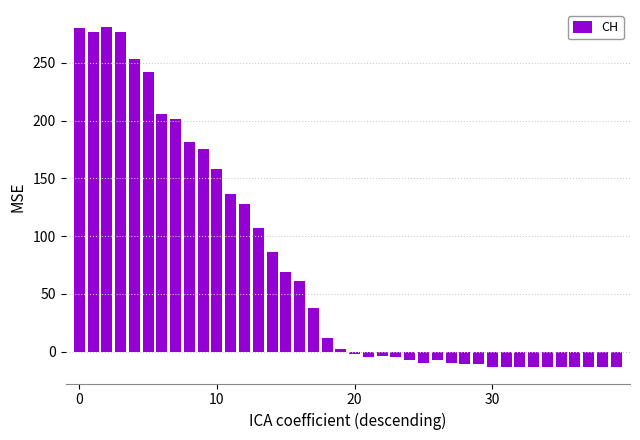

What is the value of the 18th bar from the left?

38